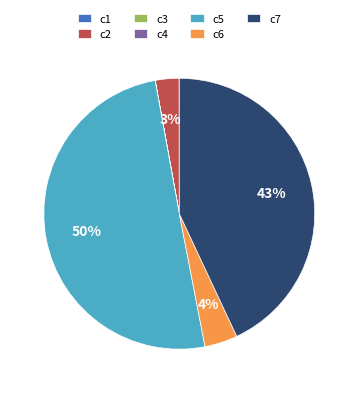

Which slice represents more than half of the pie?

c5